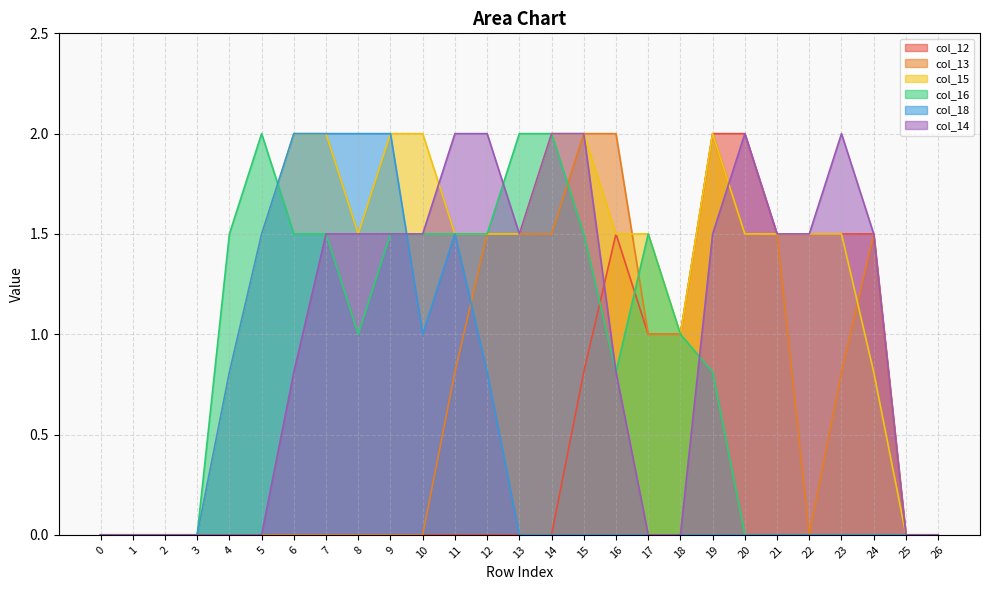

Rank the categories by col_14 value from lowest to highest.

0, 1, 2, 3, 4, 5, 17, 18, 25, 26, 6, 16, 7, 8, 9, 10, 13, 19, 21, 22, 24, 11, 12, 14, 15, 20, 23